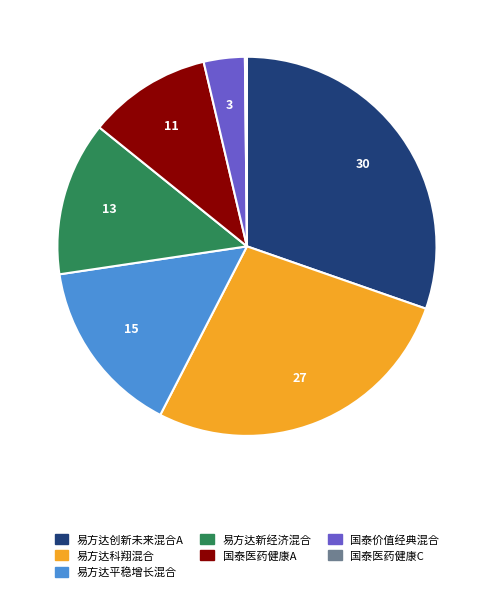

Combined, do 易方达新经济混合 and 国泰价值经典混合 account for over 50%?

No